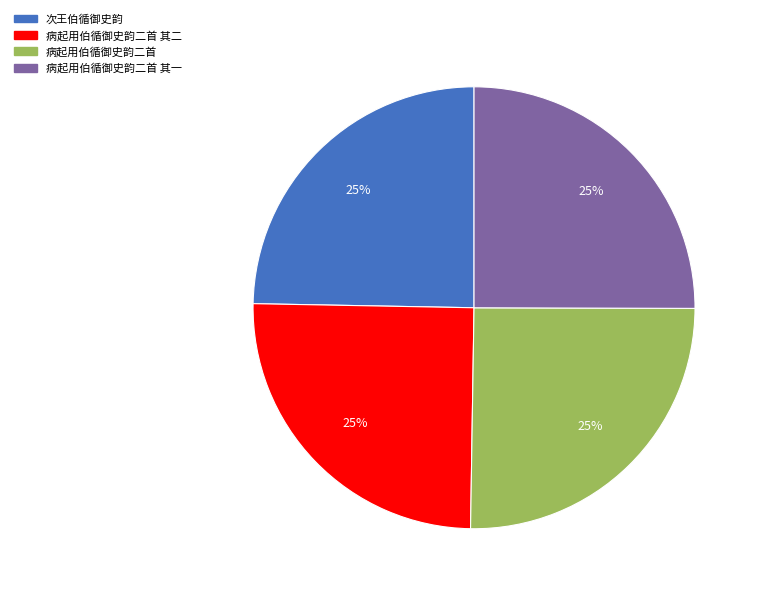

Is there any slice that represents more than half of the pie?

No